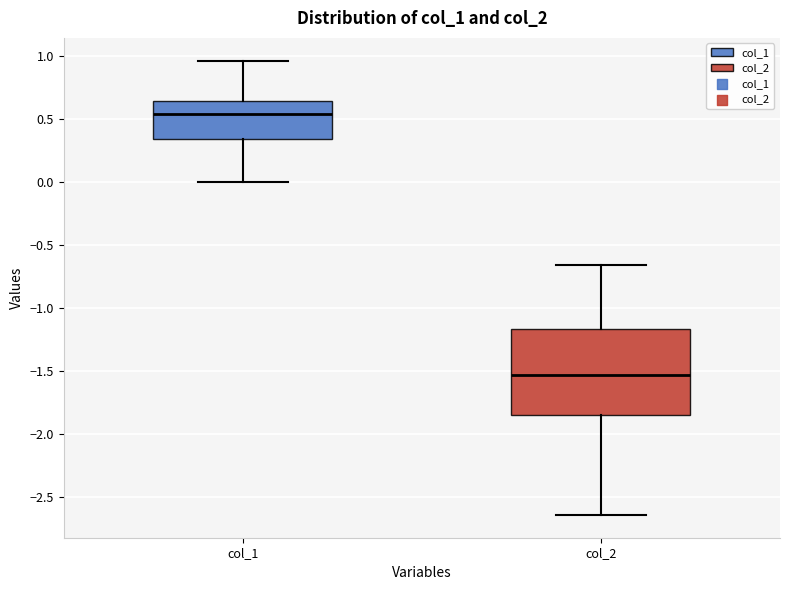

Which box is the tallest, from its lower edge to its upper edge?

col_2